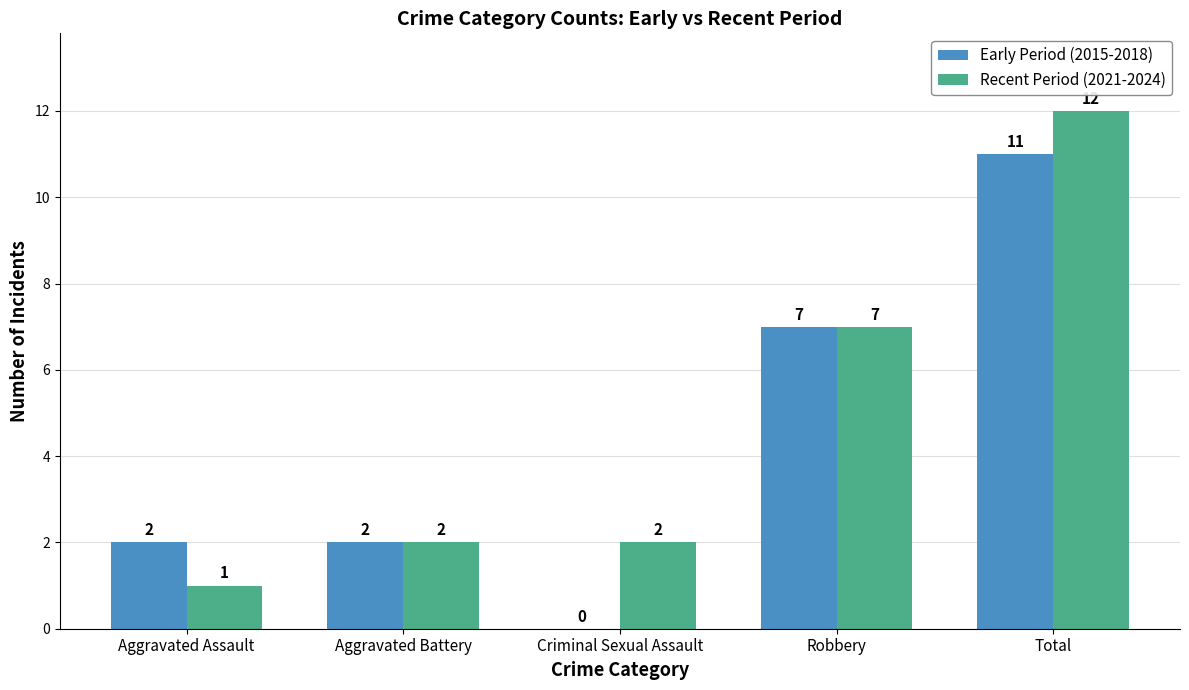

Between Aggravated Assault and Total, which series saw the biggest shift?

Recent Period (2021-2024)